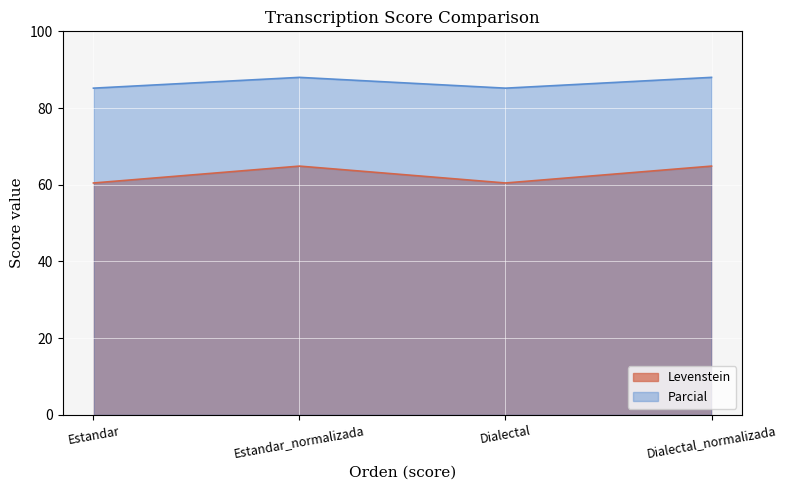

At Dialectal, list the series in order from largest to smallest.

Parcial, Levenstein